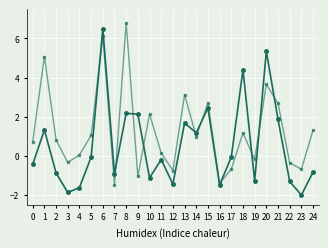

What is the smallest value displayed?

-2.0